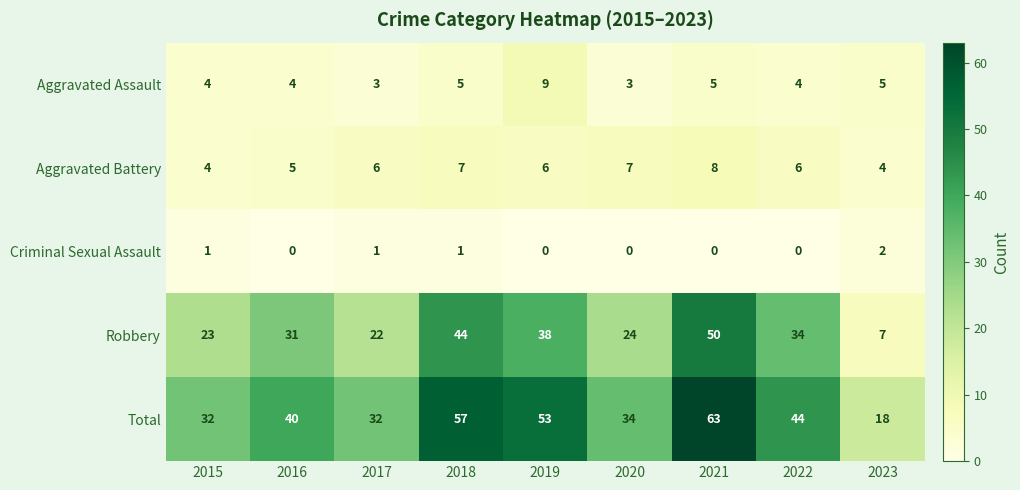

Read the Aggravated Battery value at 2021.

8